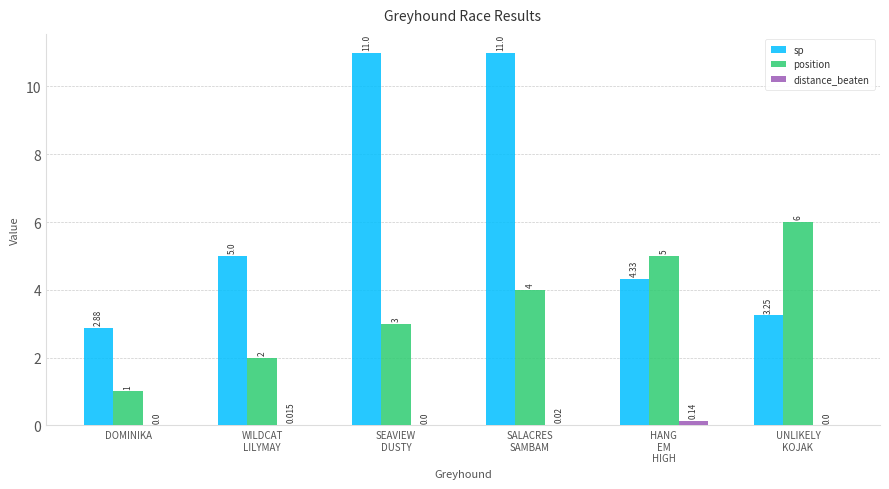

How many distinct data groups are displayed?

3